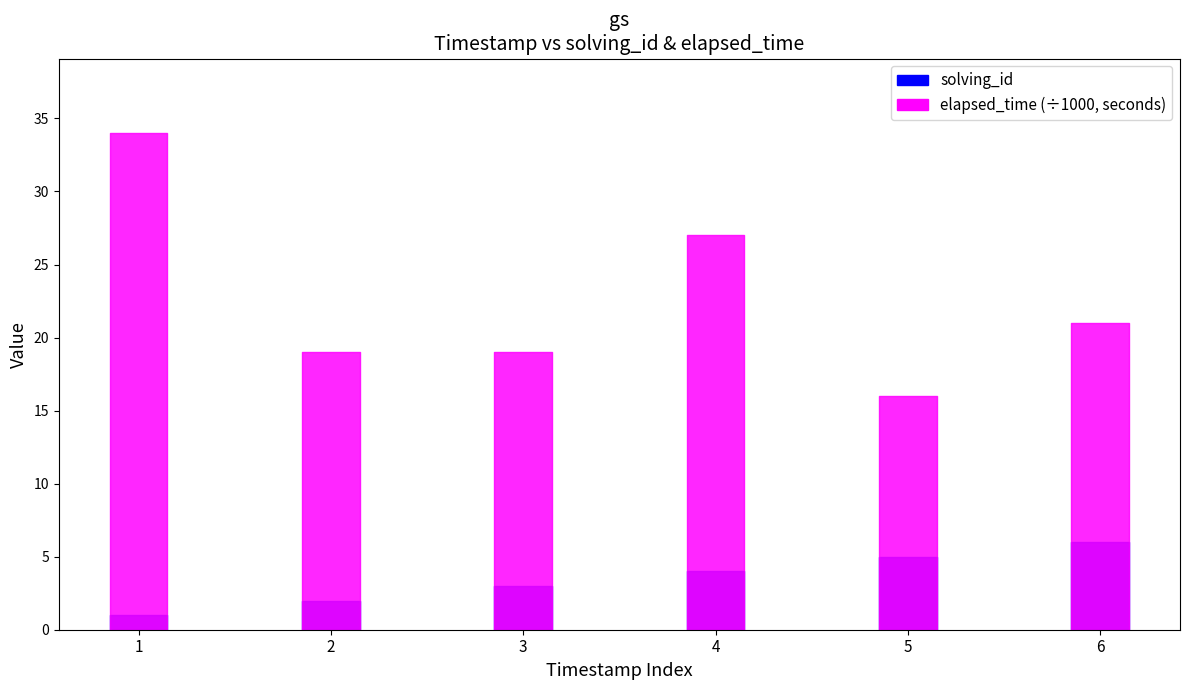

How many lines are shown in the chart?

2